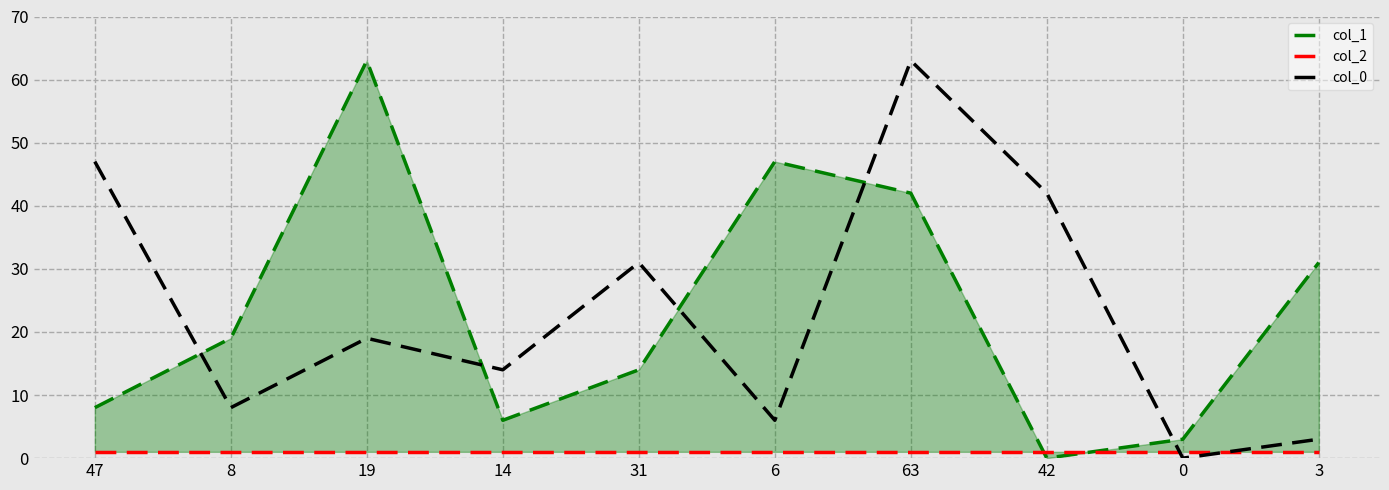

True or false: col_2 has more than 1 interior local peaks.

False